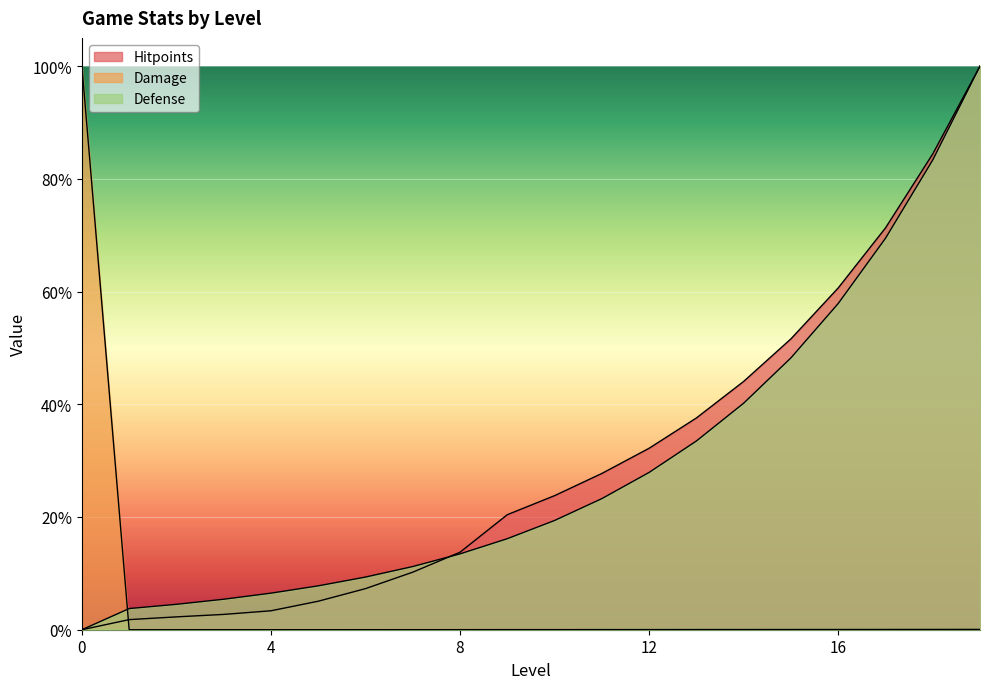

Does the chart display data point markers on the line(s)?

No